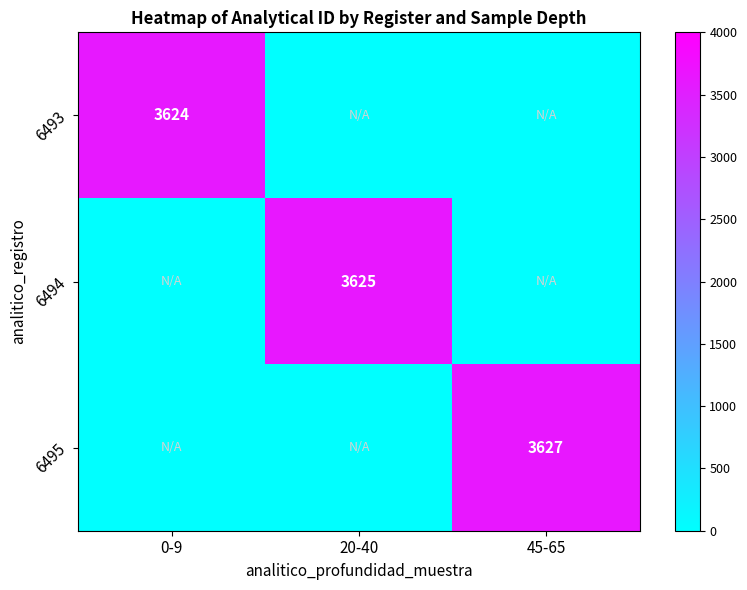

The 6494 series shows 5526 at 20-40. True or false?

False